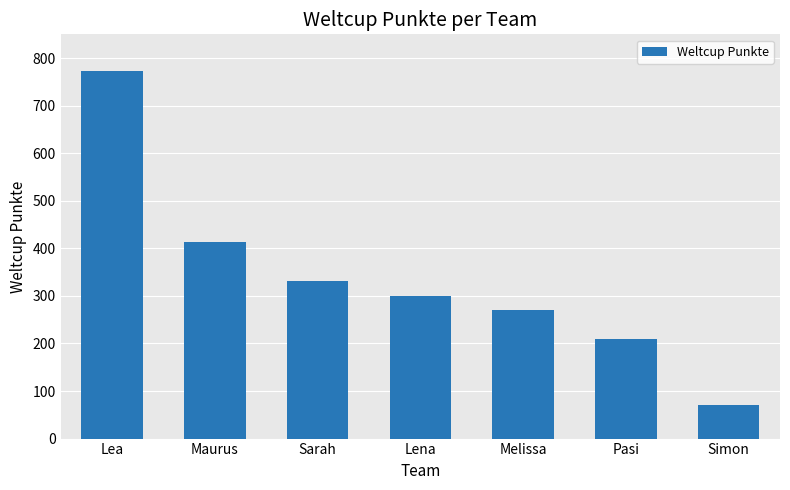

What is the change in value from Melissa to Pasi?

-61